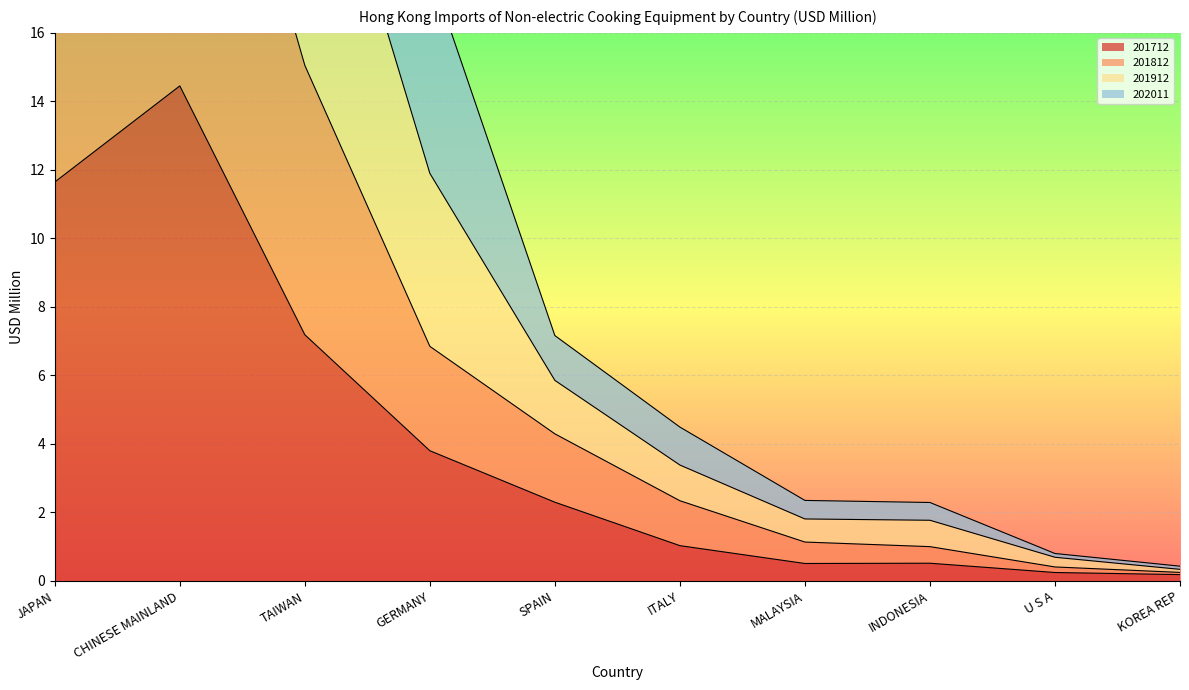

True or false: 202011 has more than 1 points higher than both neighbors.

False